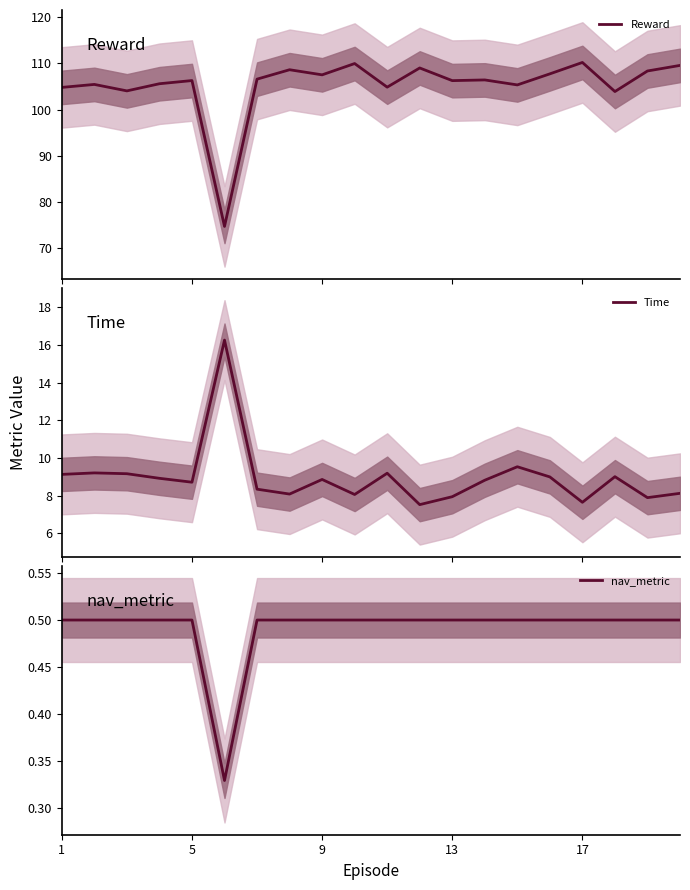

How many lines are shown in the chart?

3